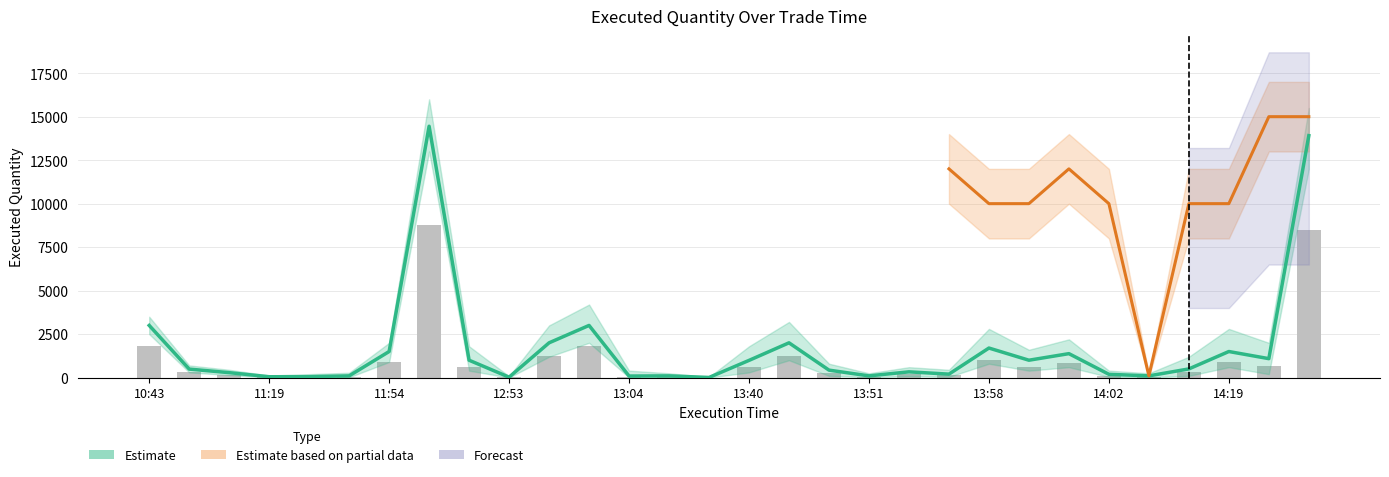

Are the bars grouped side by side (vs. stacked)?

No